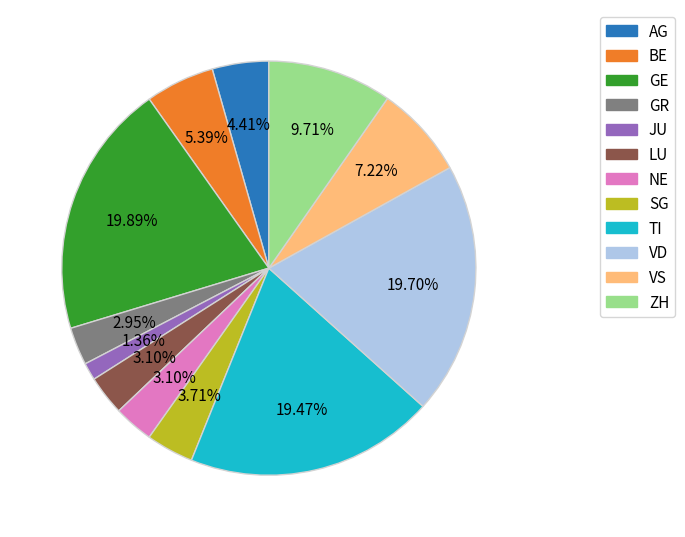

Is VS the majority of the pie?

No